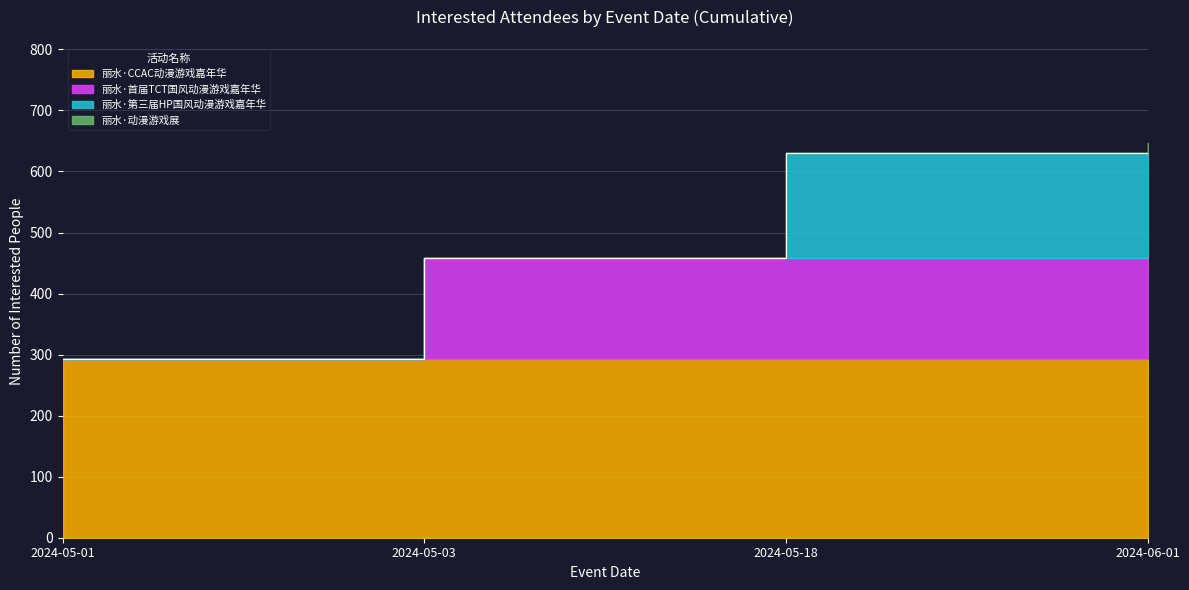

True or false: the data shows 298 at 2024-05-18.

False